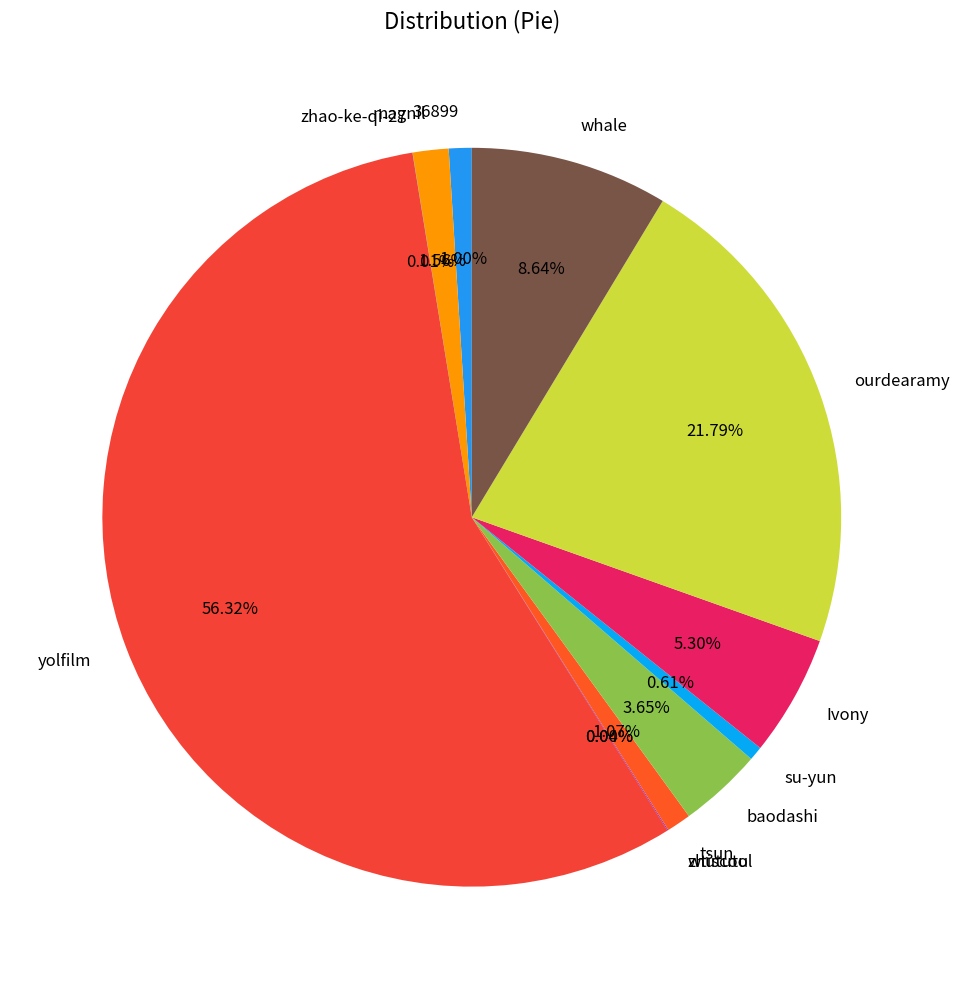

What percentage is the yolfilm slice, to the nearest percent?

56%